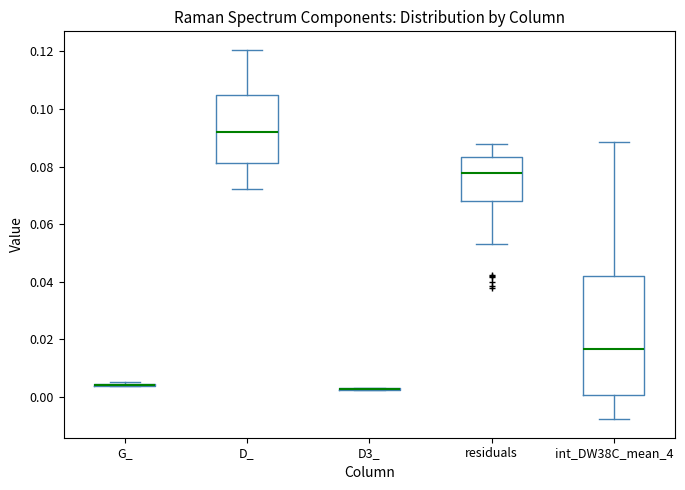

Reading left to right, transcribe this box plot: for each box, give where its median line is, the range the box spans, and where its two whiskers end, as read against the y-axis. The values are not printed on the chart, so give them approximately, as read against the axis.

G_: box collapsed to a line at 0.004, whiskers 0.004 to 0.006
D_: median 0.092, box 0.082 to 0.104, whiskers 0.072 to 0.120
D3_: box collapsed to a line at 0.002, whiskers 0.002 to 0.004
residuals: median 0.078, box 0.068 to 0.084, whiskers 0.054 to 0.088
int_DW38C_mean_4: median 0.016, box 0.000 to 0.042, whiskers -0.008 to 0.088